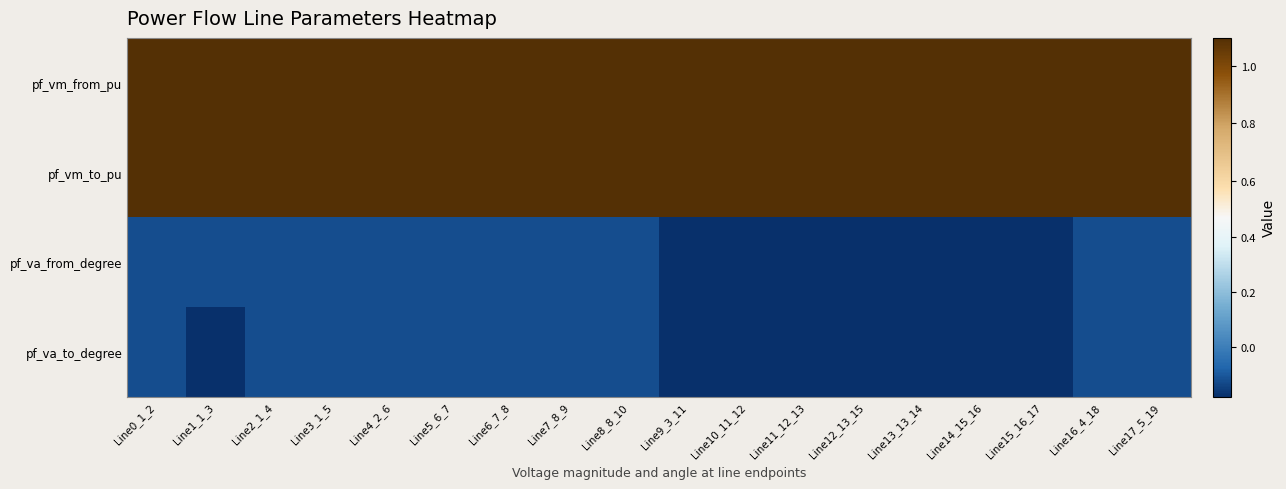

What is the total value across all series at Line0_1_2?

1.9